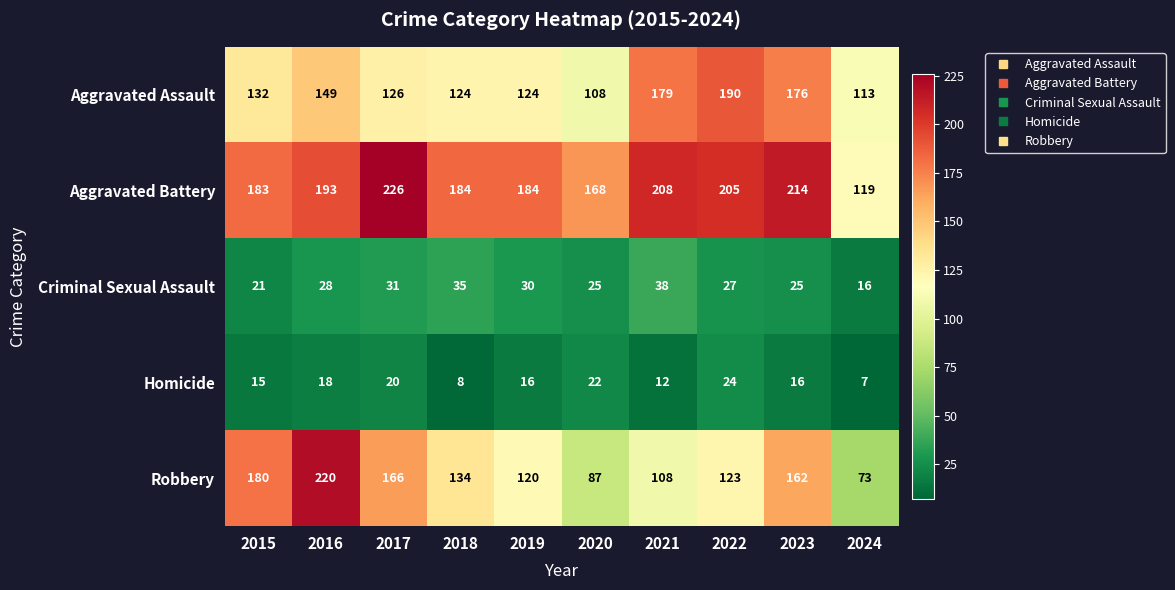

What is the spread (max minus min) of values at 2018?

176